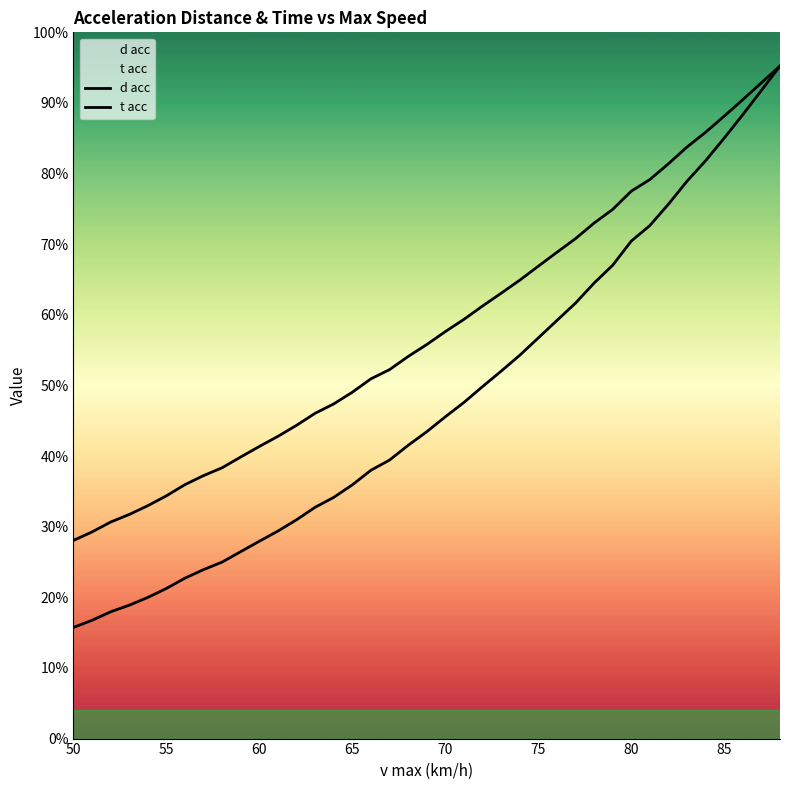

Is it true that t acc equals 1243.0 at 72?

True